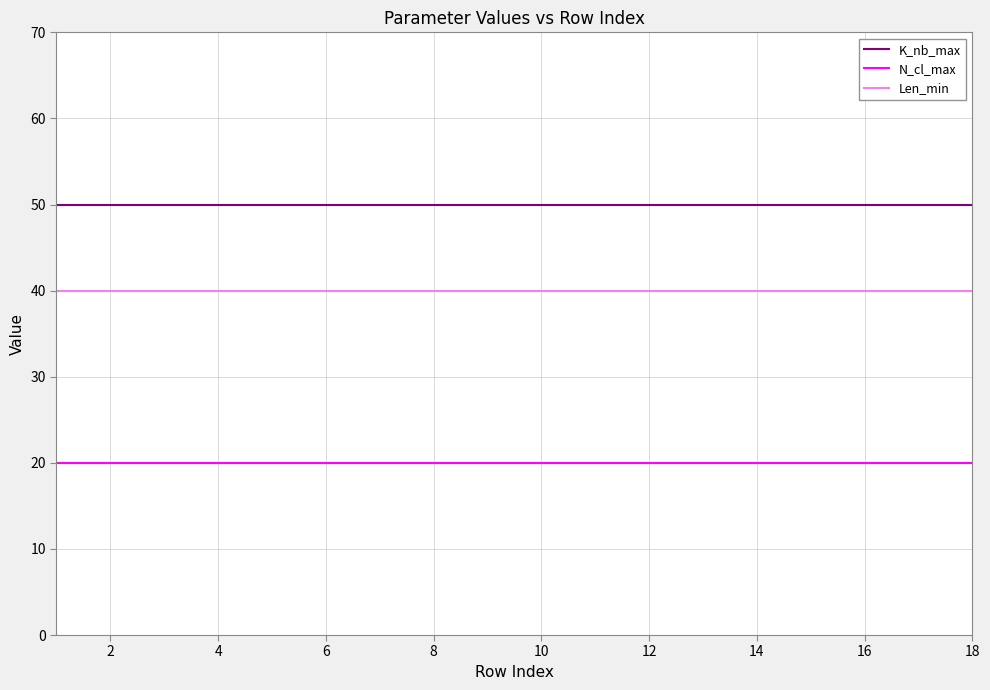

True or false: Len_min and K_nb_max cross at least once.

False